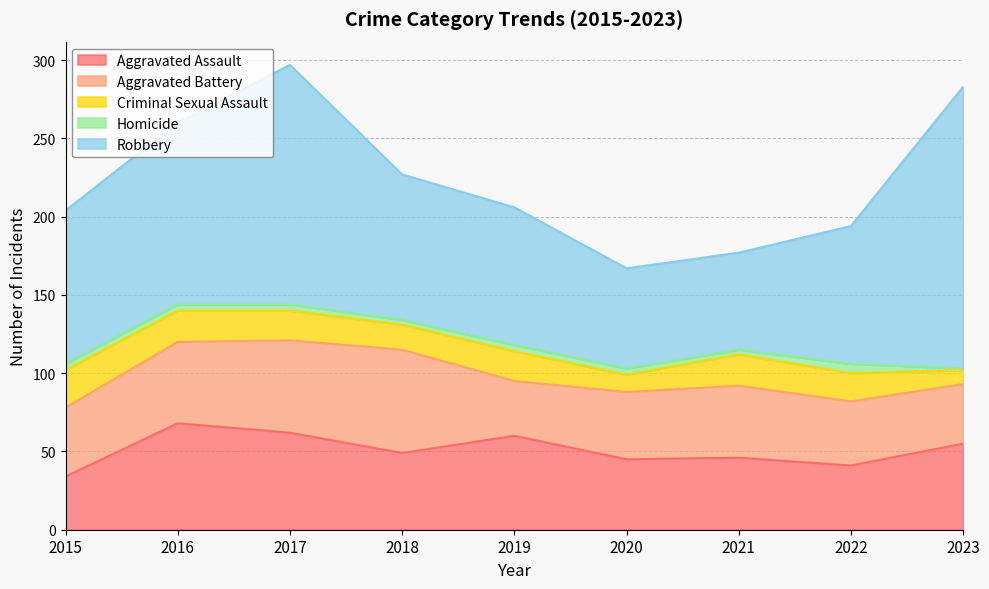

How many interior local peaks does the Robbery series have?

1